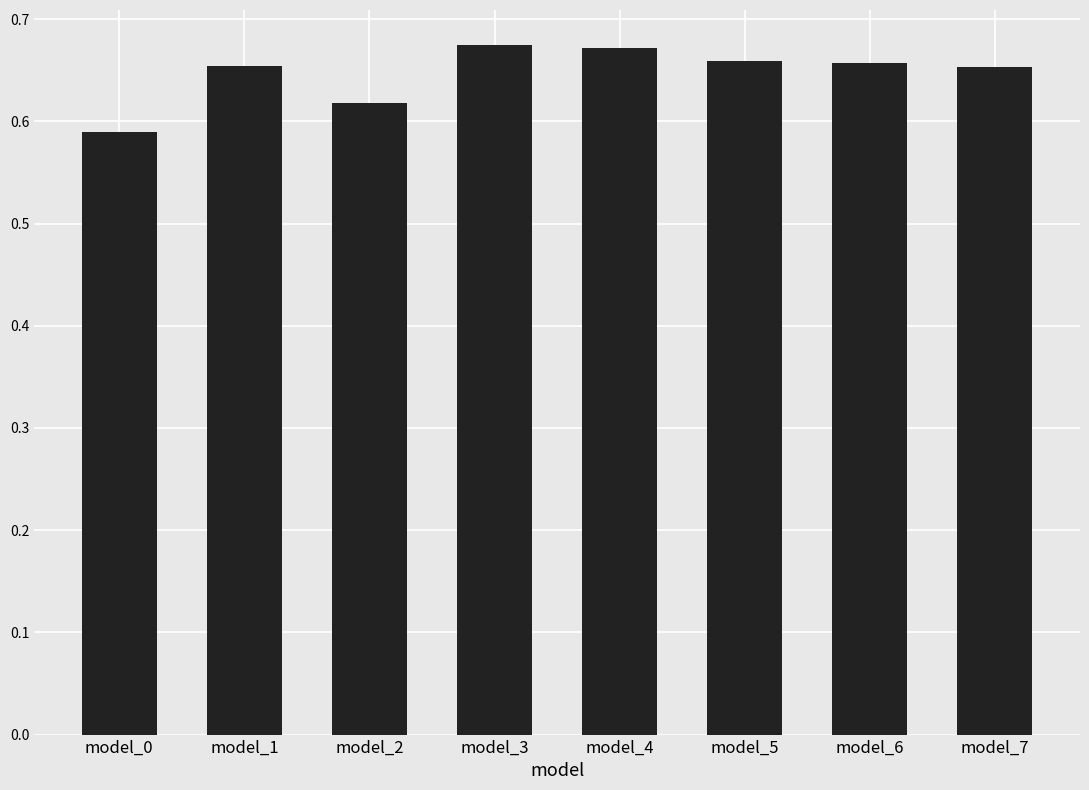

What is the difference between the second highest and second lowest values?

0.1